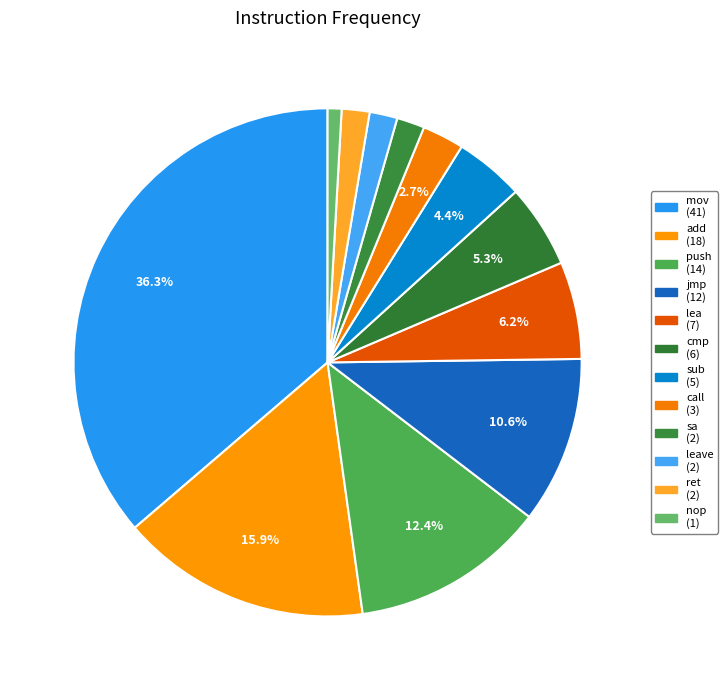

Is there any slice that represents more than half of the pie?

No